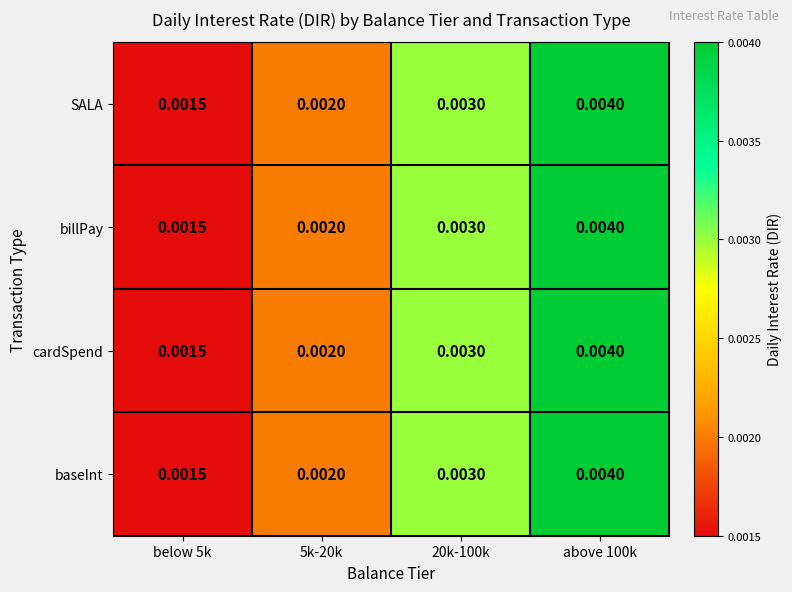

Is the value of billPay at 20k-100k greater than the value of cardSpend at above 100k?

No